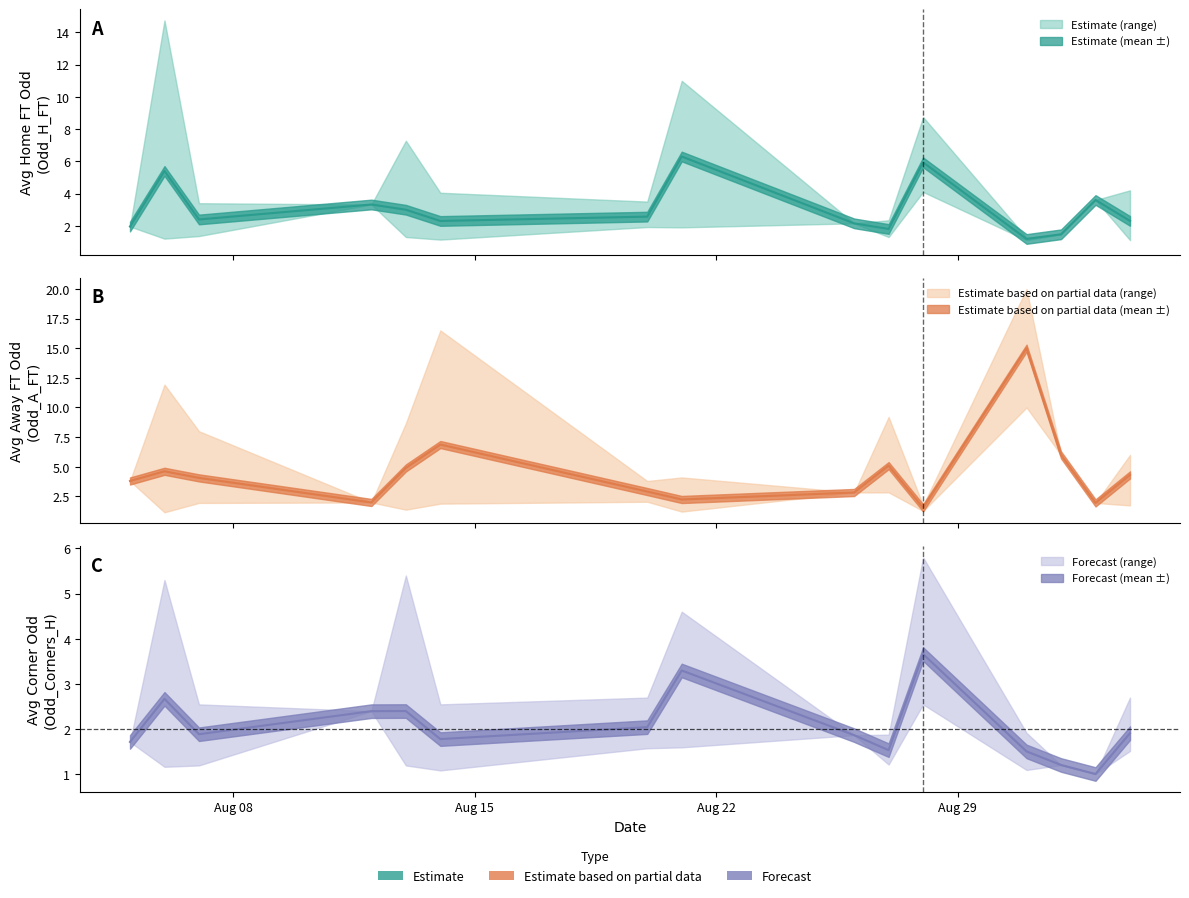

The value of Odd_H_FT at 34 is 1.3. True or false?

True